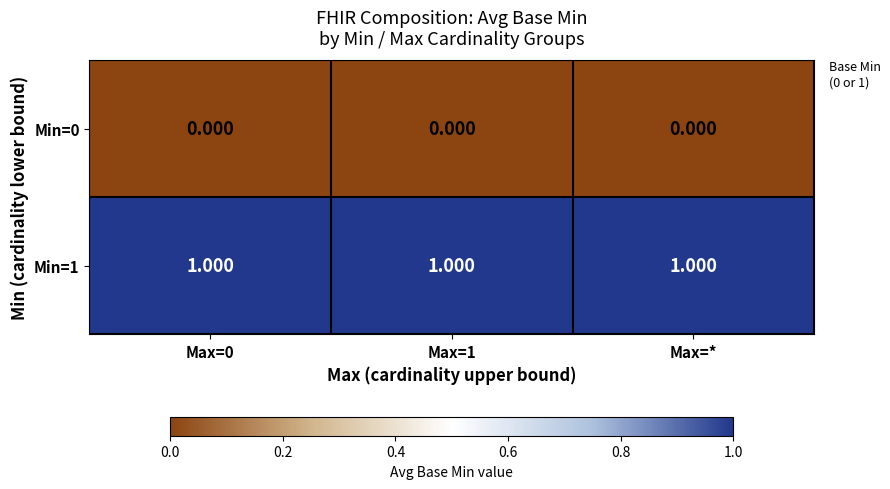

At Max=*, list the series in order from smallest to largest.

Min=0, Min=1